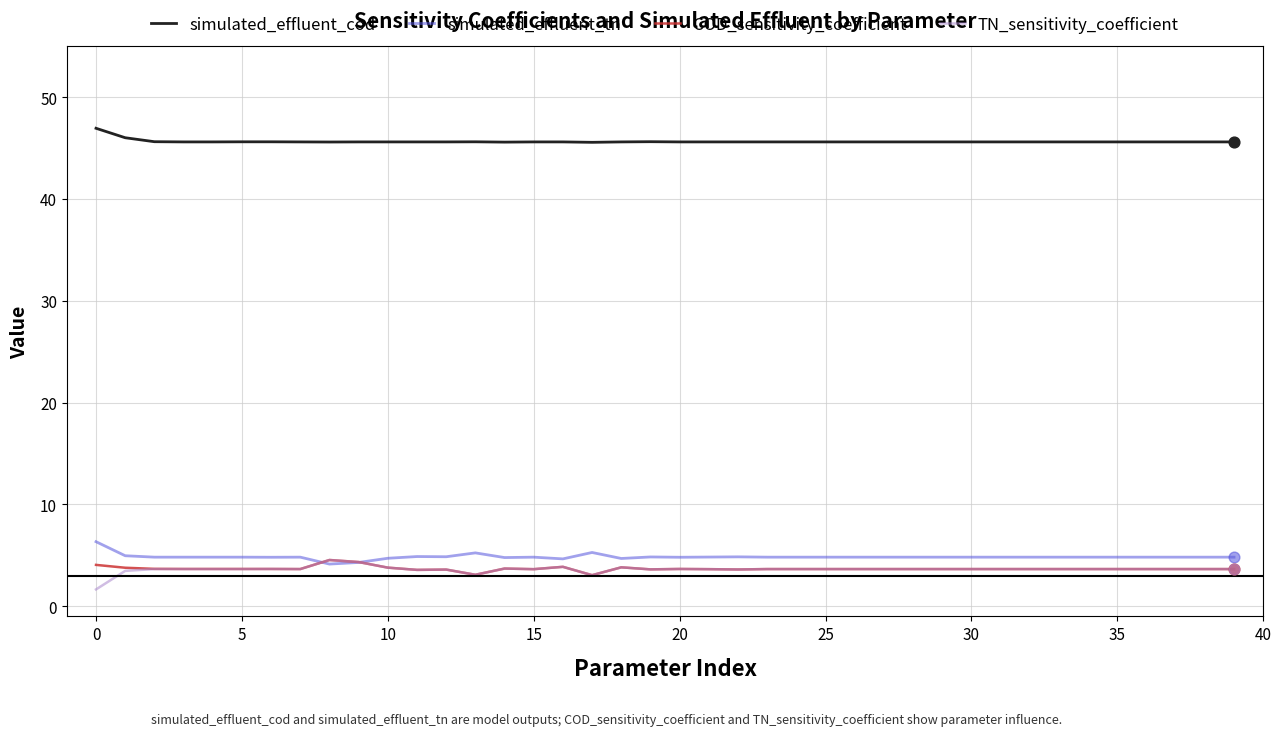

Which series has the largest total across all categories?

simulated_effluent_cod